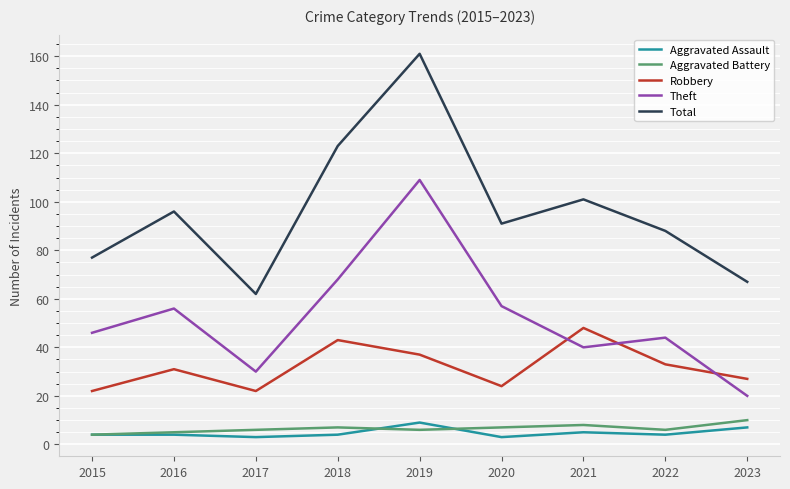

What is the greatest value displayed?

161